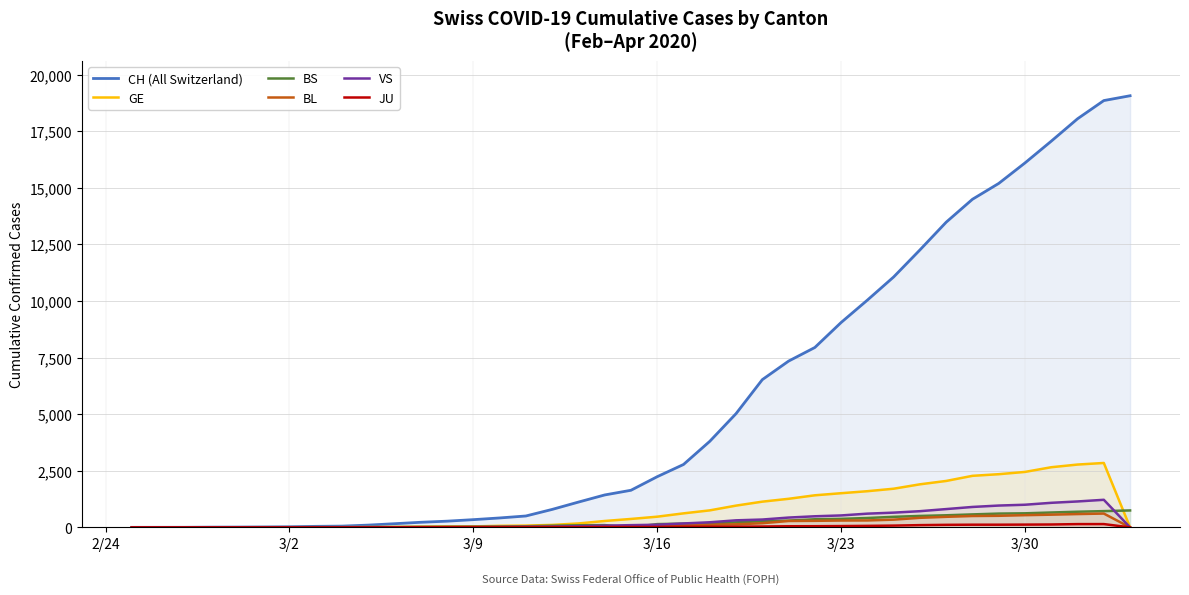

True or false: GE has more than 2 interior local peaks.

False